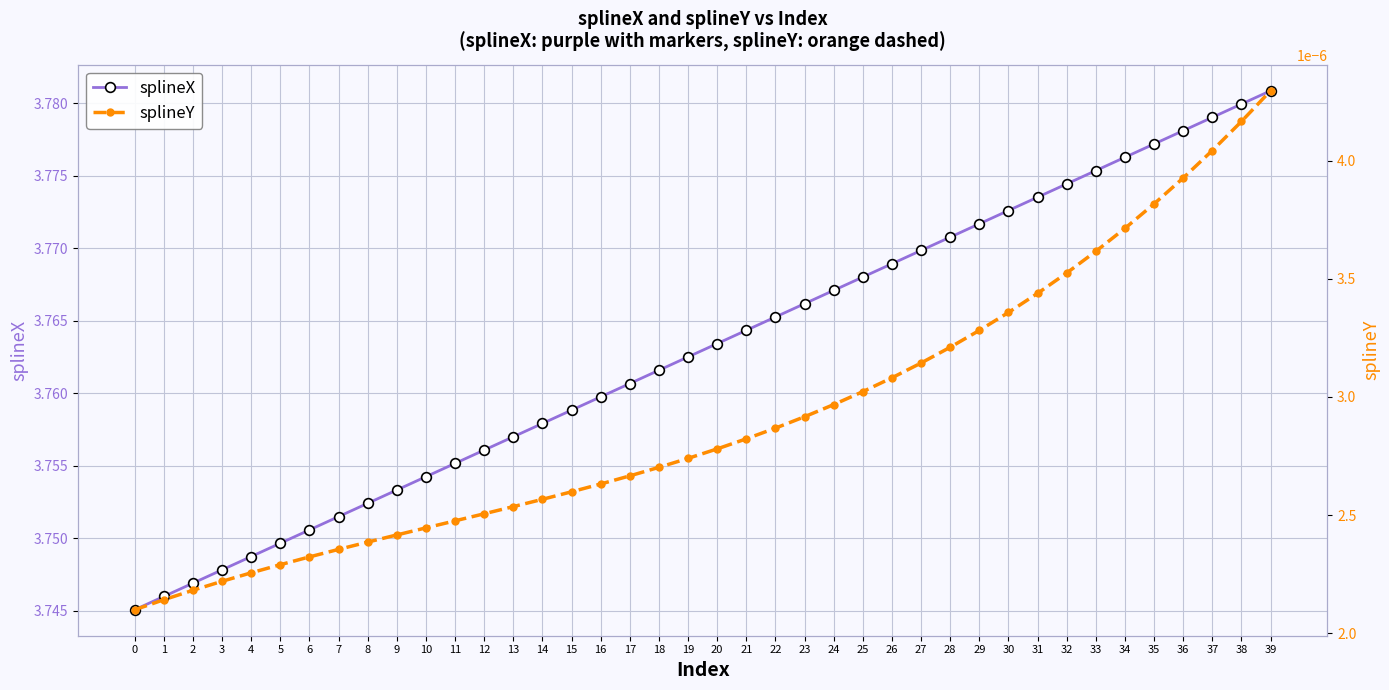

Which series has the largest range (max minus min)?

splineX